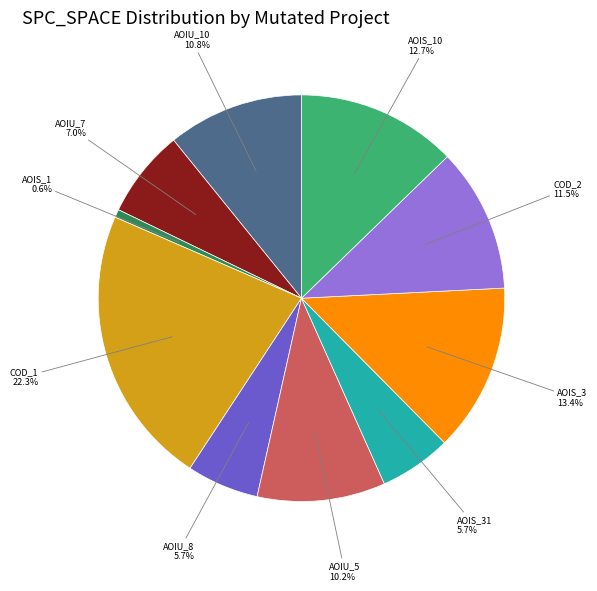

How many segments does this pie chart have?

10